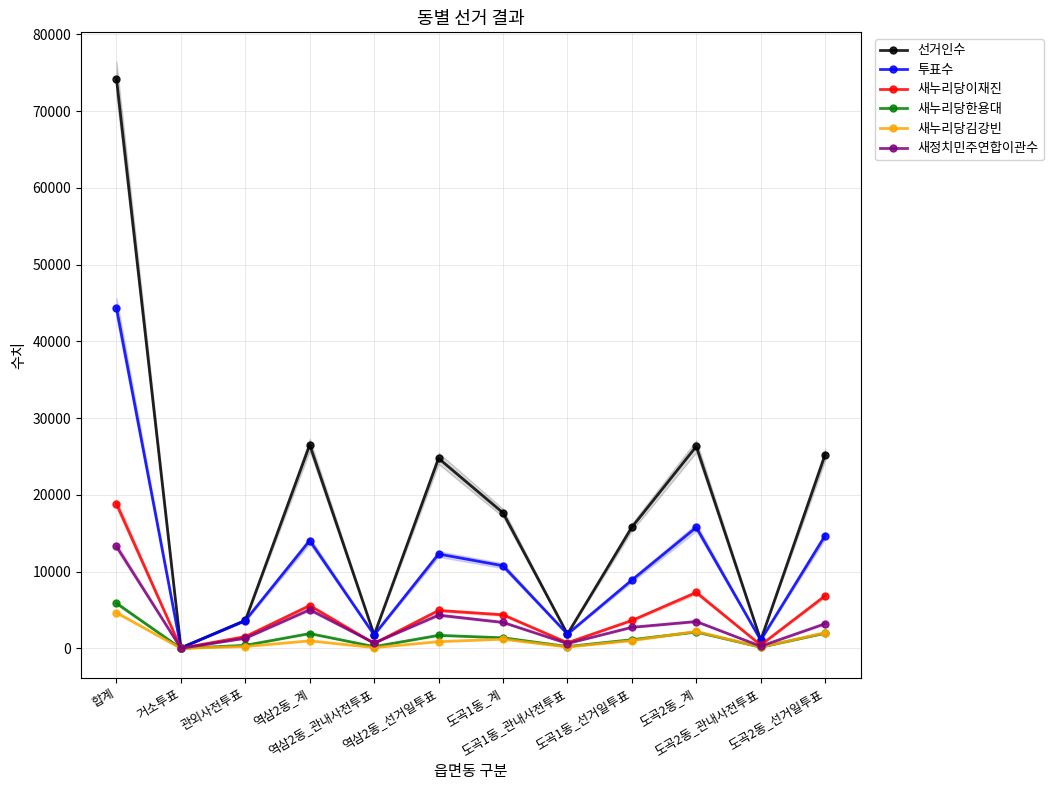

Which series has the largest total across all categories?

선거인수